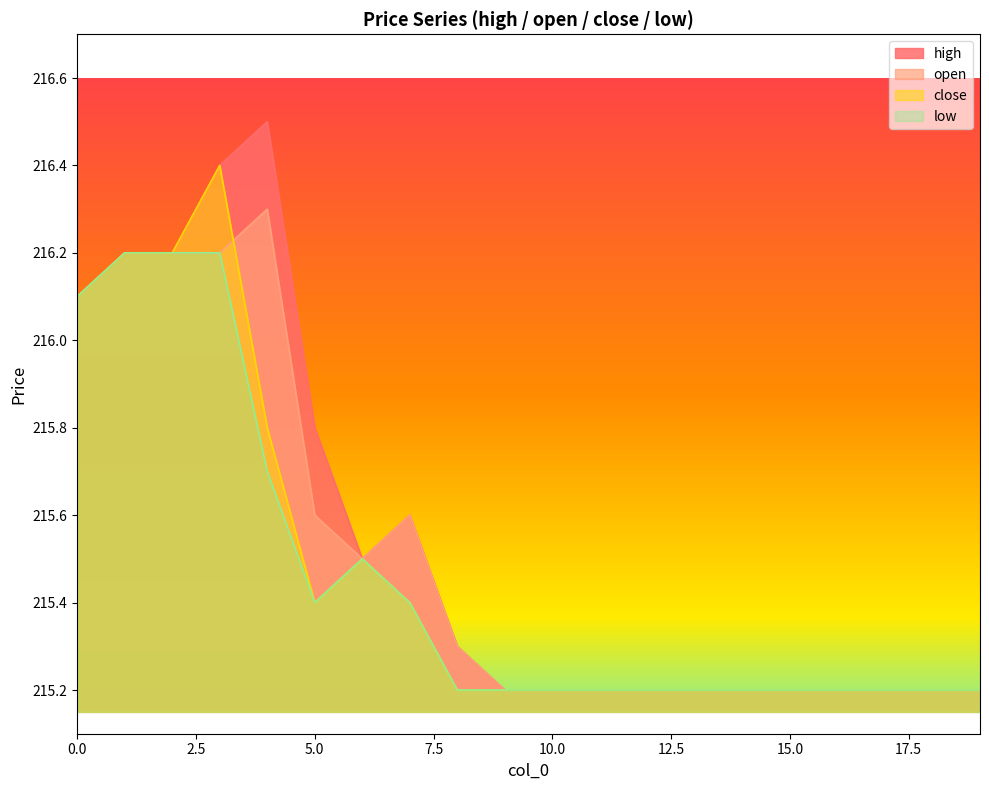

What is the smallest value displayed?

215.2